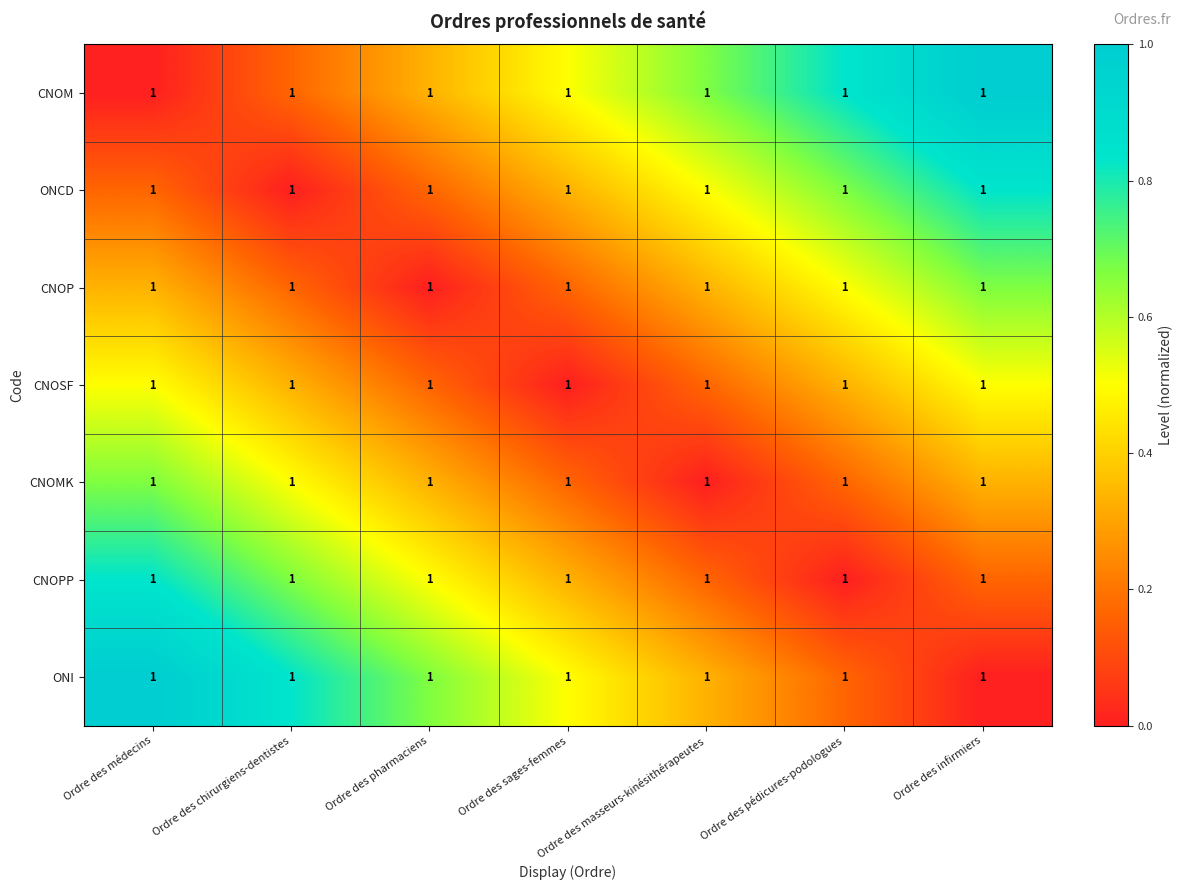

Between Ordre des masseurs-kinésithérapeutes and Ordre des infirmiers, which is larger?

Ordre des infirmiers